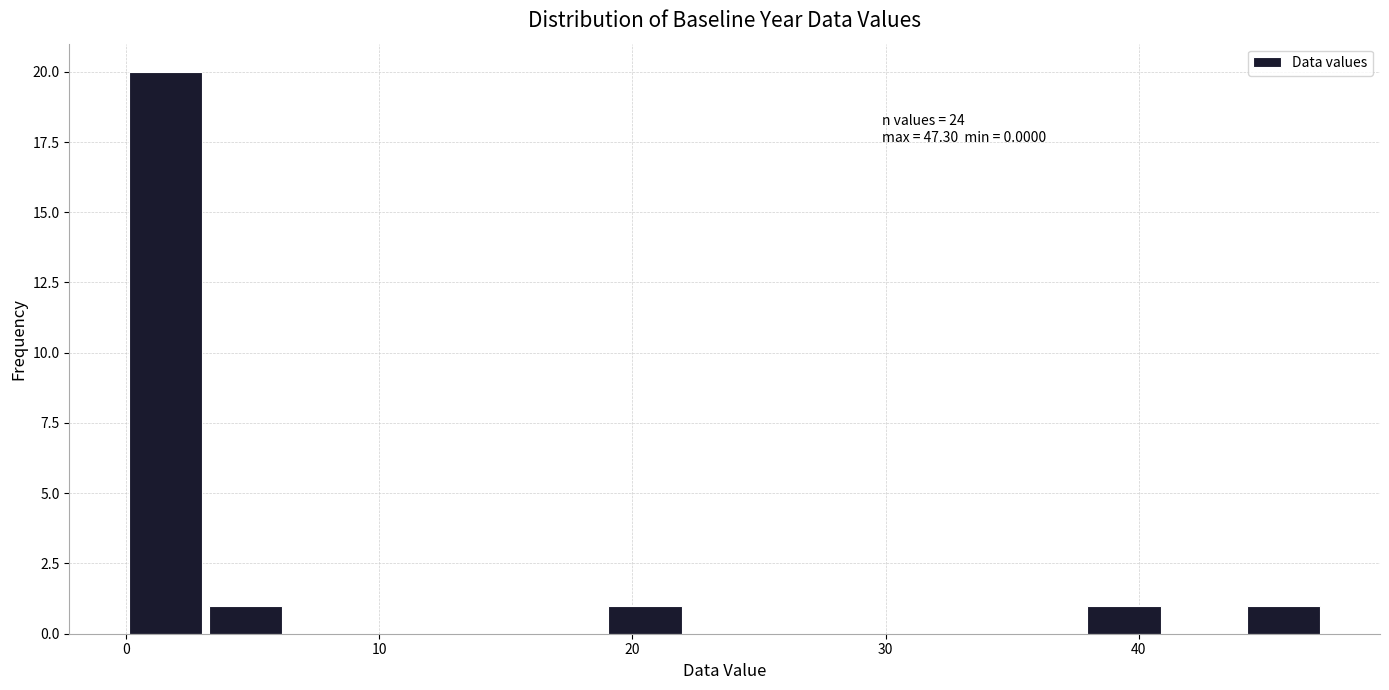

Around what value on the x-axis is the tallest bar? Give the approximate position of its centre, as read against the axis.

2